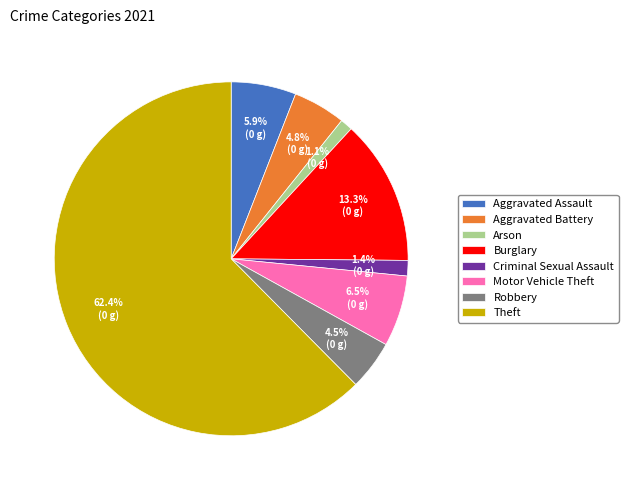

Which slice is the largest?

Theft